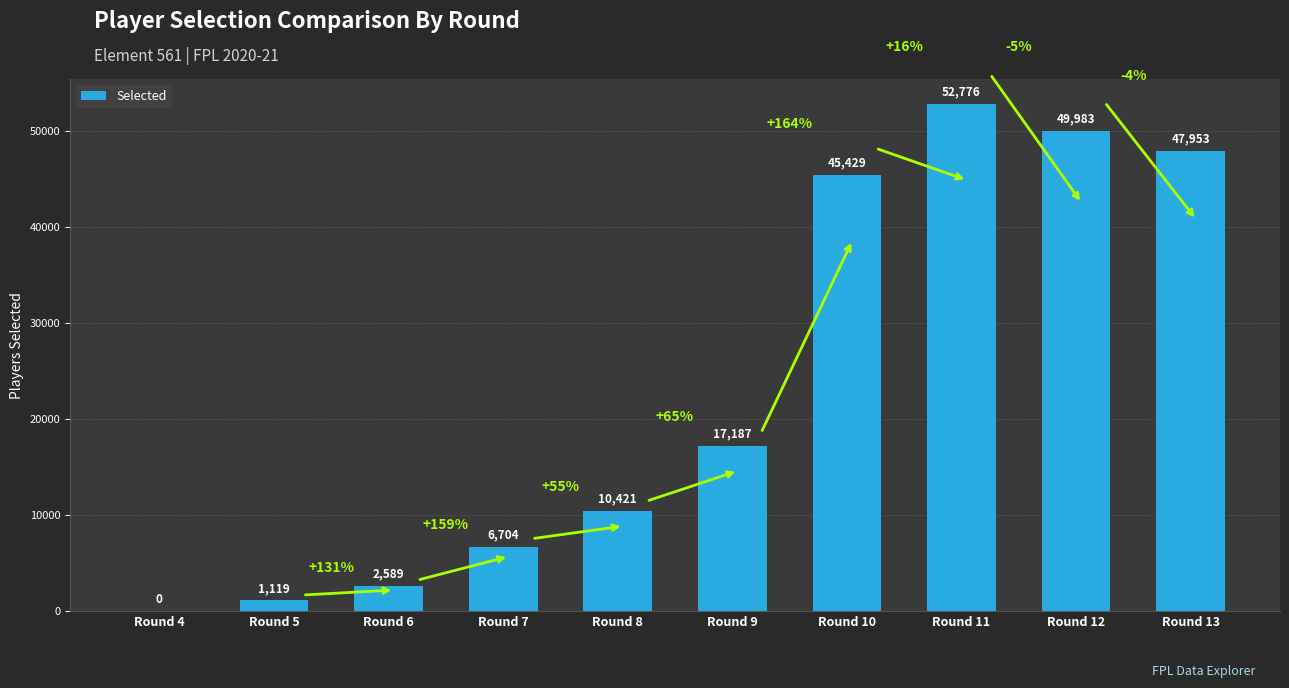

The value at Round 10 is 45429. True or false?

True